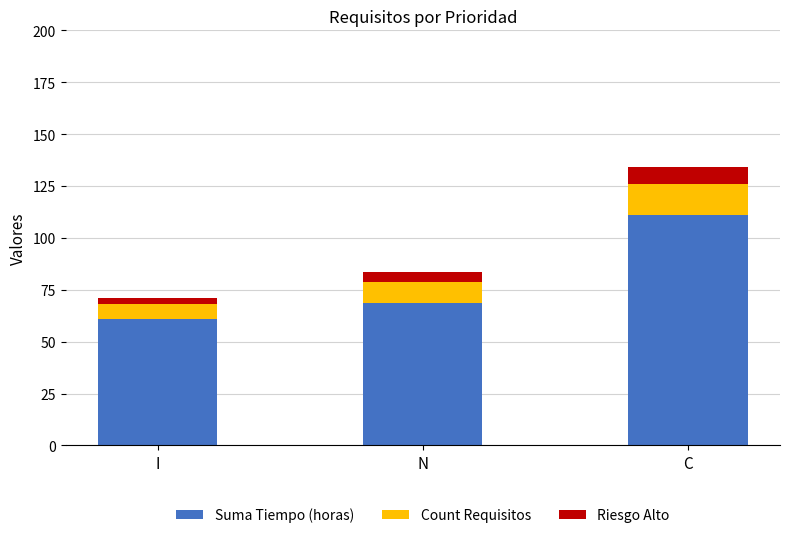

True or false: Suma Tiempo (horas) has a value of 26.0 at N.

False